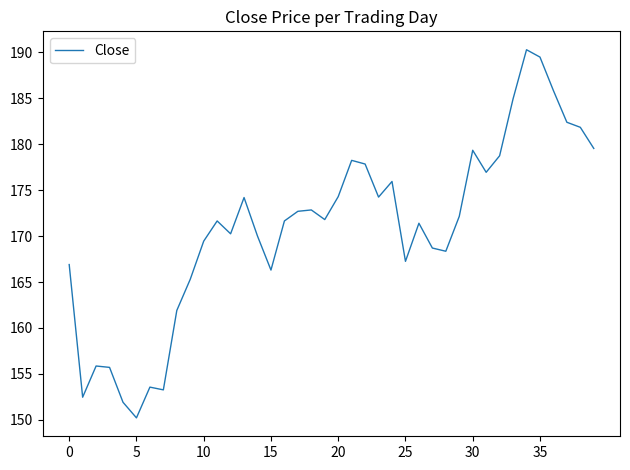

What is the maximum value shown in the chart?

190.3